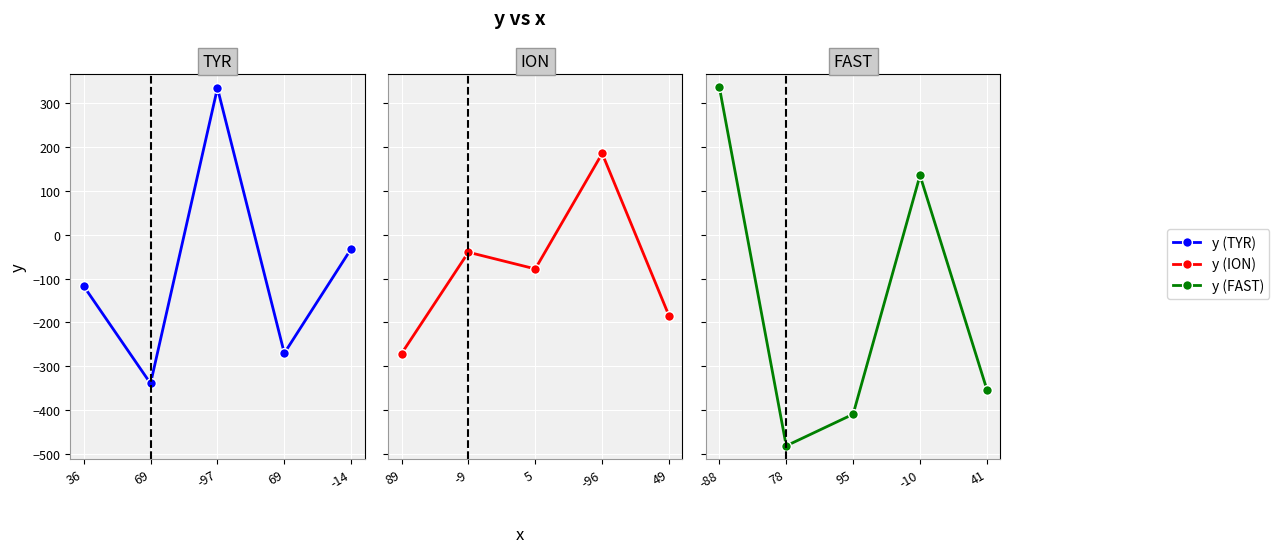

At which category does y (TYR) reach its first local valley?

69